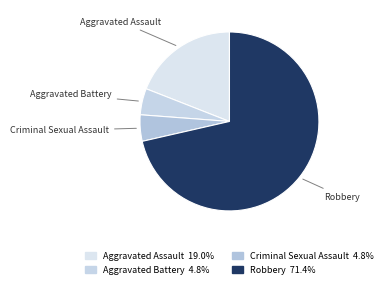

Between Aggravated Battery and Robbery, which is larger?

Robbery